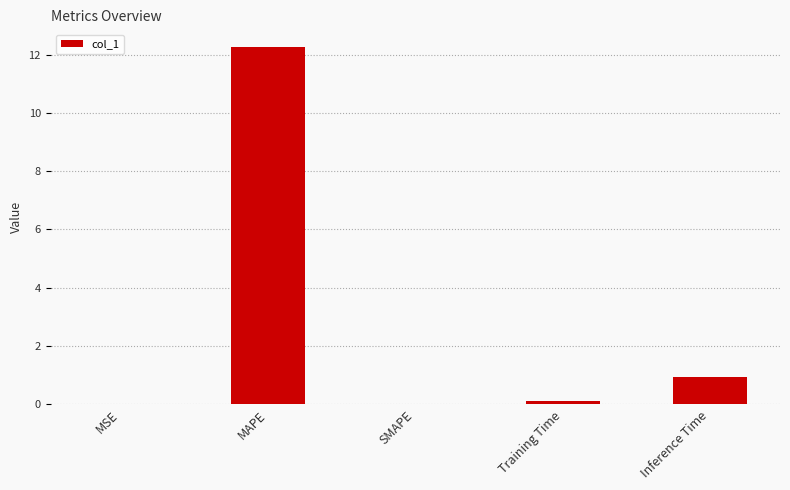

Is it true that the value at SMAPE is 0.0?

True